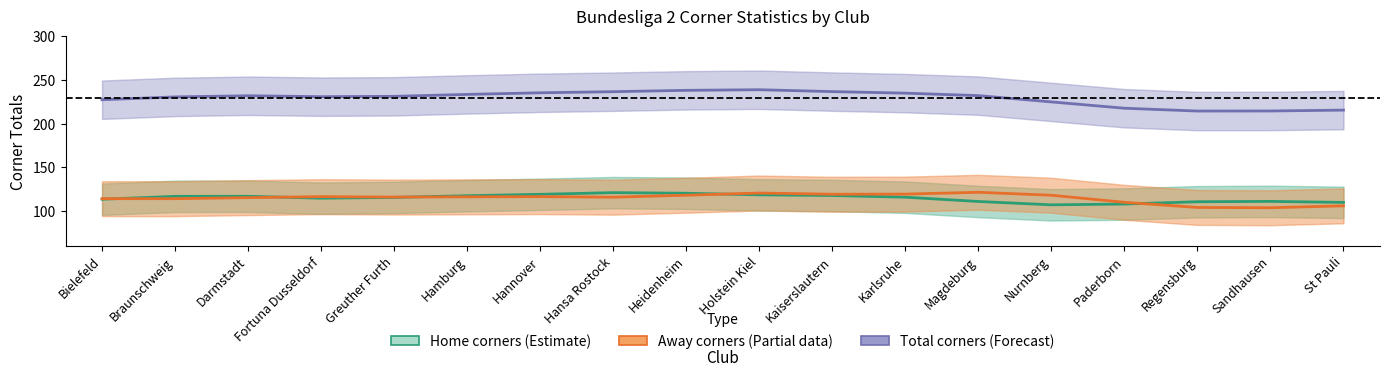

How many distinct data groups are displayed?

3